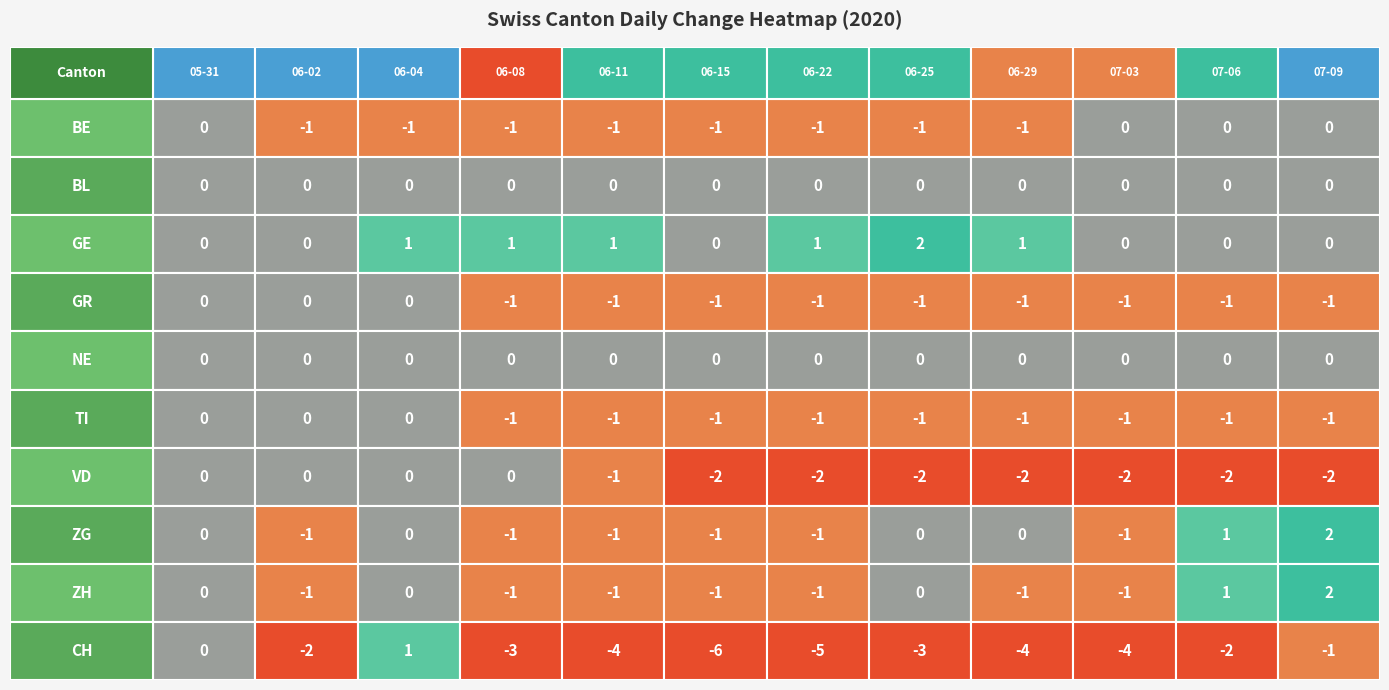

Reading left to right, list all the values displayed in this chart.

2020-05-31: 0	0	0	0	0	0	0	0	0	0
2020-06-02: -1	0	0	0	0	0	0	-1	-1	-2
2020-06-04: -1	0	1	0	0	0	0	0	0	1
2020-06-08: -1	0	1	-1	0	-1	0	-1	-1	-3
2020-06-11: -1	0	1	-1	0	-1	-1	-1	-1	-4
2020-06-15: -1	0	0	-1	0	-1	-2	-1	-1	-6
2020-06-22: -1	0	1	-1	0	-1	-2	-1	-1	-5
2020-06-25: -1	0	2	-1	0	-1	-2	0	0	-3
2020-06-29: -1	0	1	-1	0	-1	-2	0	-1	-4
2020-07-03: 0	0	0	-1	0	-1	-2	-1	-1	-4
2020-07-06: 0	0	0	-1	0	-1	-2	1	1	-2
2020-07-09: 0	0	0	-1	0	-1	-2	2	2	-1